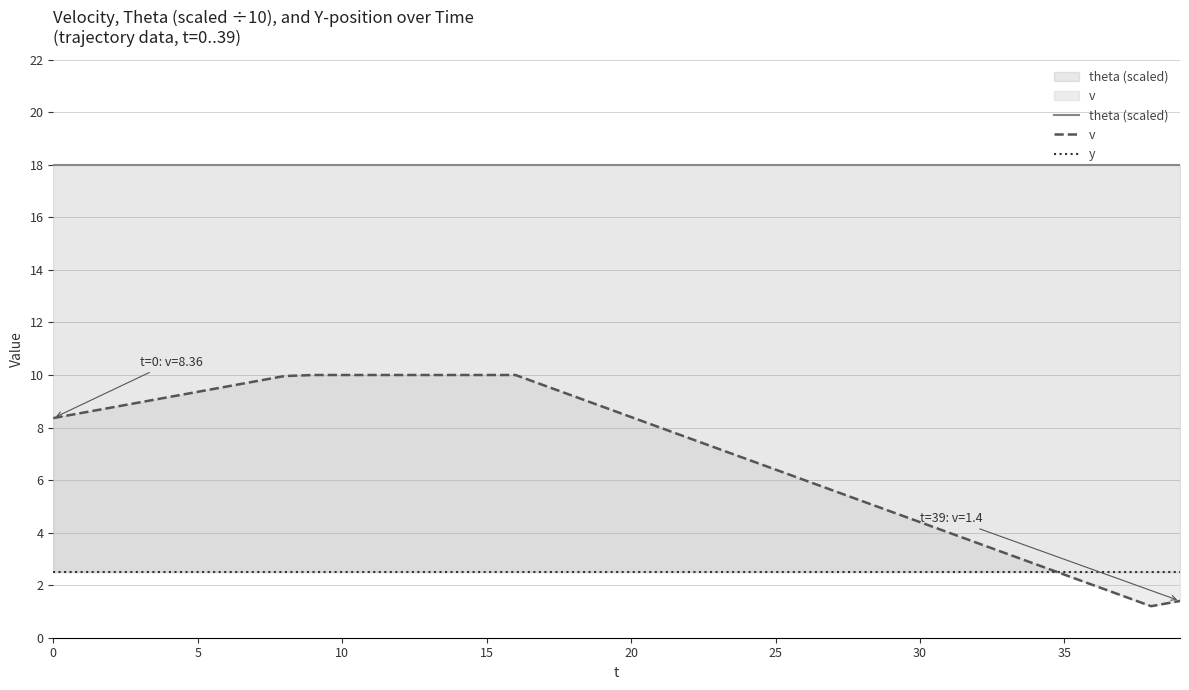

What is the value of the theta (scaled) point at the 14th from the left?

18.0